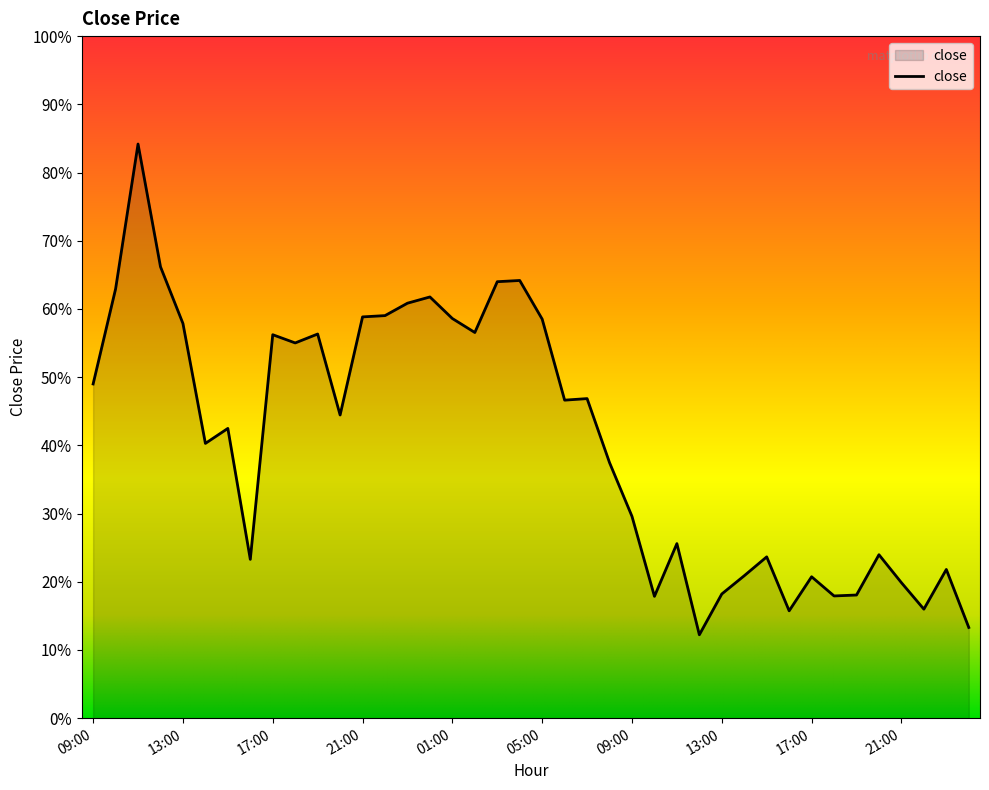

Does the chart display data point markers on the line(s)?

No